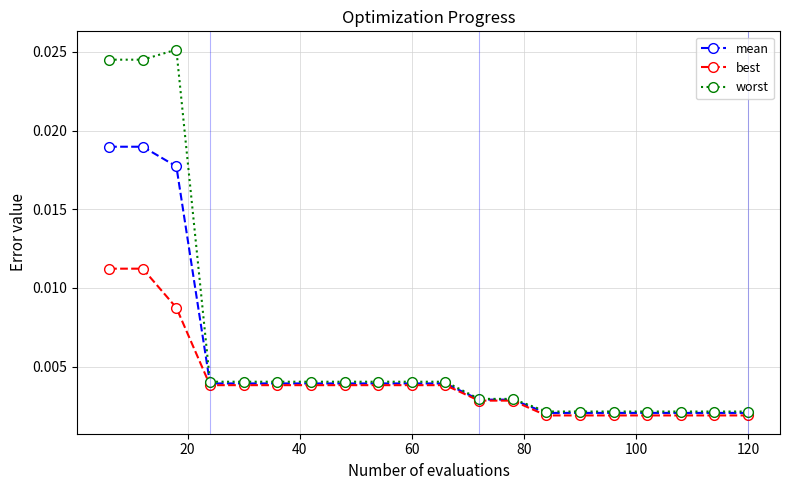

Rank the series by their average value, from highest to lowest.

worst, mean, best